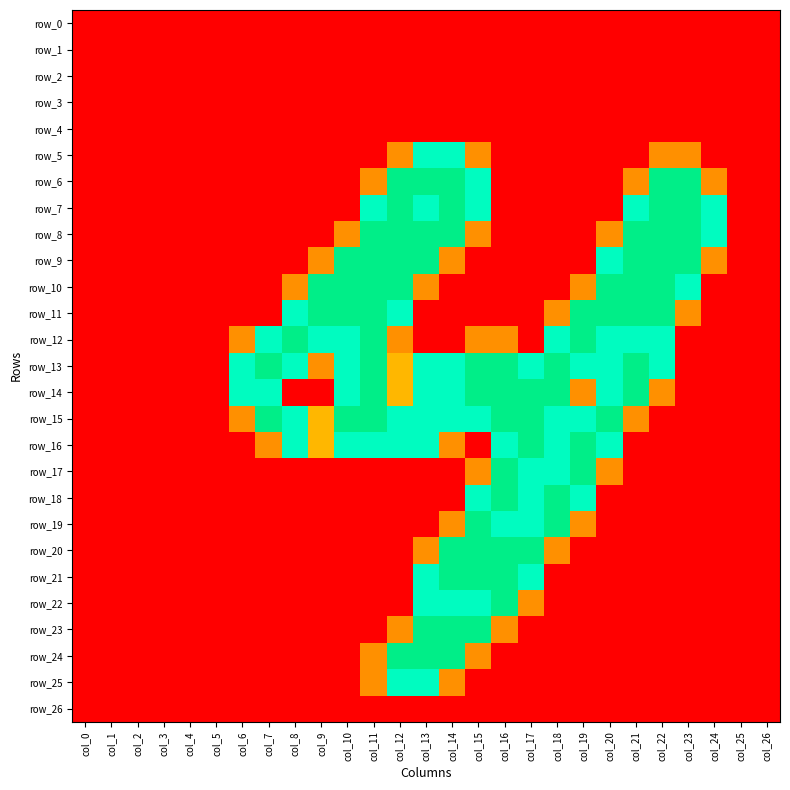

Reading left to right, list all the values displayed in this chart.

row_0: 0.0	0.0	0.0	0.0	0.0	0.0	0.0	0.0	0.0	0.0	0.0	0.0	0.0	0.0	0.0	0.0	0.0	0.0	0.0	0.0	0.0	0.0	0.0	0.0	0.0	0.0	0.0
row_1: 0.0	0.0	0.0	0.0	0.0	0.0	0.0	0.0	0.0	0.0	0.0	0.0	0.0	0.0	0.0	0.0	0.0	0.0	0.0	0.0	0.0	0.0	0.0	0.0	0.0	0.0	0.0
row_2: 0.0	0.0	0.0	0.0	0.0	0.0	0.0	0.0	0.0	0.0	0.0	0.0	0.0	0.0	0.0	0.0	0.0	0.0	0.0	0.0	0.0	0.0	0.0	0.0	0.0	0.0	0.0
row_3: 0.0	0.0	0.0	0.0	0.0	0.0	0.0	0.0	0.0	0.0	0.0	0.0	0.0	0.0	0.0	0.0	0.0	0.0	0.0	0.0	0.0	0.0	0.0	0.0	0.0	0.0	0.0
row_4: 0.0	0.0	0.0	0.0	0.0	0.0	0.0	0.0	0.0	0.0	0.0	0.0	0.0	0.0	0.0	0.0	0.0	0.0	0.0	0.0	0.0	0.0	0.0	0.0	0.0	0.0	0.0
row_5: 0.0	0.0	0.0	0.0	0.0	0.0	0.0	0.0	0.0	0.0	0.0	0.0	0.8	1.5	1.5	0.8	0.0	0.0	0.0	0.0	0.0	0.0	0.8	0.8	0.0	0.0	0.0
row_6: 0.0	0.0	0.0	0.0	0.0	0.0	0.0	0.0	0.0	0.0	0.0	0.8	2.0	2.0	2.0	1.5	0.0	0.0	0.0	0.0	0.0	0.8	2.0	2.0	0.8	0.0	0.0
row_7: 0.0	0.0	0.0	0.0	0.0	0.0	0.0	0.0	0.0	0.0	0.0	1.5	2.0	1.5	2.0	1.5	0.0	0.0	0.0	0.0	0.0	1.5	2.0	2.0	1.5	0.0	0.0
row_8: 0.0	0.0	0.0	0.0	0.0	0.0	0.0	0.0	0.0	0.0	0.8	2.0	2.0	2.0	2.0	0.8	0.0	0.0	0.0	0.0	0.8	2.0	2.0	2.0	1.5	0.0	0.0
row_9: 0.0	0.0	0.0	0.0	0.0	0.0	0.0	0.0	0.0	0.8	2.0	2.0	2.0	2.0	0.8	0.0	0.0	0.0	0.0	0.0	1.5	2.0	2.0	2.0	0.8	0.0	0.0
row_10: 0.0	0.0	0.0	0.0	0.0	0.0	0.0	0.0	0.8	2.0	2.0	2.0	2.0	0.8	0.0	0.0	0.0	0.0	0.0	0.8	2.0	2.0	2.0	1.5	0.0	0.0	0.0
row_11: 0.0	0.0	0.0	0.0	0.0	0.0	0.0	0.0	1.5	2.0	2.0	2.0	1.5	0.0	0.0	0.0	0.0	0.0	0.8	2.0	2.0	2.0	2.0	0.8	0.0	0.0	0.0
row_12: 0.0	0.0	0.0	0.0	0.0	0.0	0.8	1.5	2.0	1.5	1.5	2.0	0.8	0.0	0.0	0.8	0.8	0.0	1.5	2.0	1.5	1.5	1.5	0.0	0.0	0.0	0.0
row_13: 0.0	0.0	0.0	0.0	0.0	0.0	1.5	2.0	1.5	0.8	1.5	2.0	1.0	1.5	1.5	2.0	2.0	1.5	2.0	1.5	1.5	2.0	1.5	0.0	0.0	0.0	0.0
row_14: 0.0	0.0	0.0	0.0	0.0	0.0	1.5	1.5	0.0	0.0	1.5	2.0	1.0	1.5	1.5	2.0	2.0	2.0	2.0	0.8	1.5	2.0	0.8	0.0	0.0	0.0	0.0
row_15: 0.0	0.0	0.0	0.0	0.0	0.0	0.8	2.0	1.5	1.0	2.0	2.0	1.5	1.5	1.5	1.5	2.0	2.0	1.5	1.5	2.0	0.8	0.0	0.0	0.0	0.0	0.0
row_16: 0.0	0.0	0.0	0.0	0.0	0.0	0.0	0.8	1.5	1.0	1.5	1.5	1.5	1.5	0.8	0.0	1.5	2.0	1.5	2.0	1.5	0.0	0.0	0.0	0.0	0.0	0.0
row_17: 0.0	0.0	0.0	0.0	0.0	0.0	0.0	0.0	0.0	0.0	0.0	0.0	0.0	0.0	0.0	0.8	2.0	1.5	1.5	2.0	0.8	0.0	0.0	0.0	0.0	0.0	0.0
row_18: 0.0	0.0	0.0	0.0	0.0	0.0	0.0	0.0	0.0	0.0	0.0	0.0	0.0	0.0	0.0	1.5	2.0	1.5	2.0	1.5	0.0	0.0	0.0	0.0	0.0	0.0	0.0
row_19: 0.0	0.0	0.0	0.0	0.0	0.0	0.0	0.0	0.0	0.0	0.0	0.0	0.0	0.0	0.8	2.0	1.5	1.5	2.0	0.8	0.0	0.0	0.0	0.0	0.0	0.0	0.0
row_20: 0.0	0.0	0.0	0.0	0.0	0.0	0.0	0.0	0.0	0.0	0.0	0.0	0.0	0.8	2.0	2.0	2.0	2.0	0.8	0.0	0.0	0.0	0.0	0.0	0.0	0.0	0.0
row_21: 0.0	0.0	0.0	0.0	0.0	0.0	0.0	0.0	0.0	0.0	0.0	0.0	0.0	1.5	2.0	2.0	2.0	1.5	0.0	0.0	0.0	0.0	0.0	0.0	0.0	0.0	0.0
row_22: 0.0	0.0	0.0	0.0	0.0	0.0	0.0	0.0	0.0	0.0	0.0	0.0	0.0	1.5	1.5	1.5	2.0	0.8	0.0	0.0	0.0	0.0	0.0	0.0	0.0	0.0	0.0
row_23: 0.0	0.0	0.0	0.0	0.0	0.0	0.0	0.0	0.0	0.0	0.0	0.0	0.8	2.0	2.0	2.0	0.8	0.0	0.0	0.0	0.0	0.0	0.0	0.0	0.0	0.0	0.0
row_24: 0.0	0.0	0.0	0.0	0.0	0.0	0.0	0.0	0.0	0.0	0.0	0.8	2.0	2.0	2.0	0.8	0.0	0.0	0.0	0.0	0.0	0.0	0.0	0.0	0.0	0.0	0.0
row_25: 0.0	0.0	0.0	0.0	0.0	0.0	0.0	0.0	0.0	0.0	0.0	0.8	1.5	1.5	0.8	0.0	0.0	0.0	0.0	0.0	0.0	0.0	0.0	0.0	0.0	0.0	0.0
row_26: 0.0	0.0	0.0	0.0	0.0	0.0	0.0	0.0	0.0	0.0	0.0	0.0	0.0	0.0	0.0	0.0	0.0	0.0	0.0	0.0	0.0	0.0	0.0	0.0	0.0	0.0	0.0